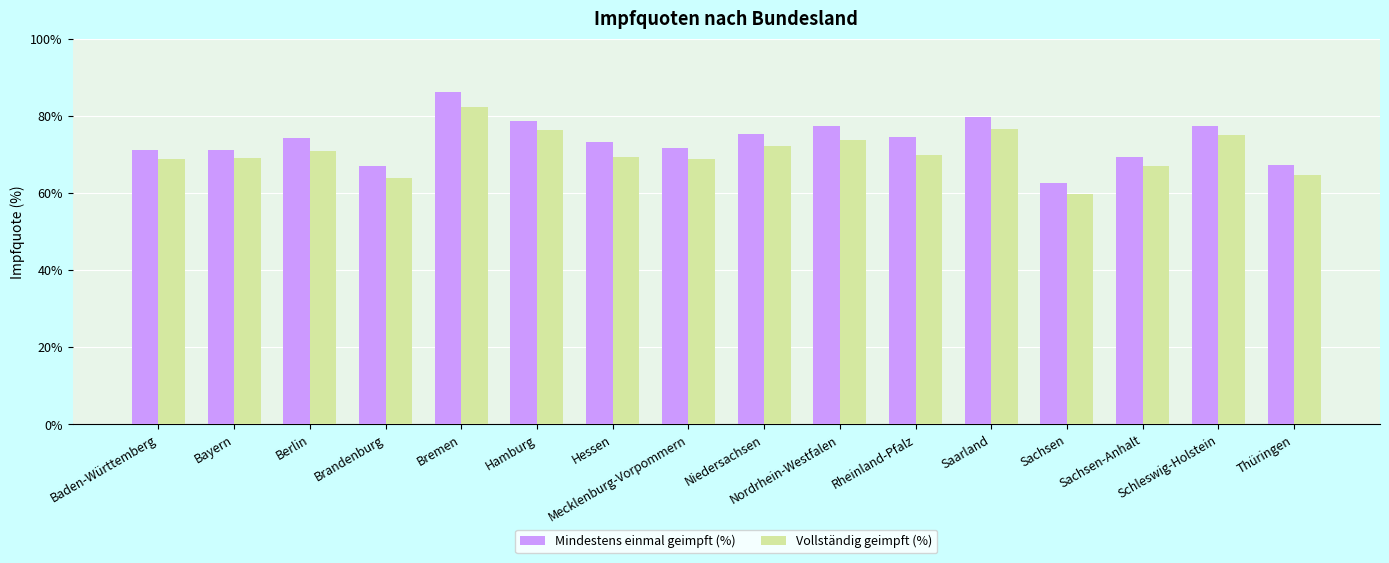

Which series has the largest range (max minus min)?

Mindestens einmal geimpft (%)